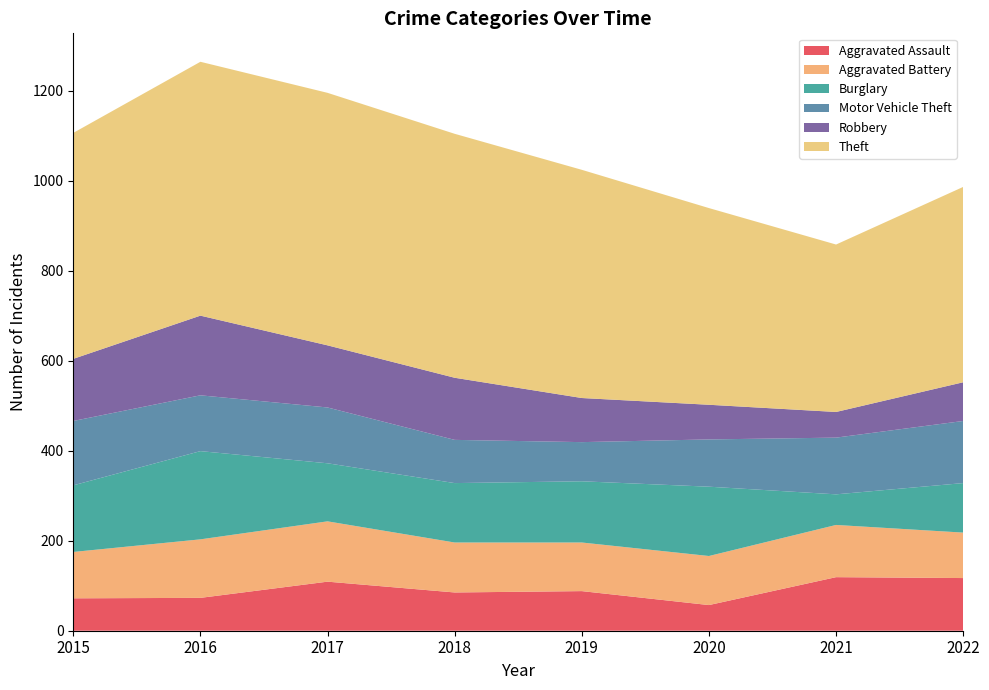

Reading left to right, list all the values displayed in this chart.

Aggravated Assault: 2015=72	2016=73	2017=109	2018=85	2019=88	2020=57	2021=119	2022=117
Aggravated Battery: 2015=103	2016=130	2017=134	2018=111	2019=108	2020=109	2021=116	2022=101
Burglary: 2015=148	2016=196	2017=129	2018=132	2019=136	2020=154	2021=68	2022=110
Motor Vehicle Theft: 2015=143	2016=124	2017=124	2018=96	2019=87	2020=105	2021=126	2022=138
Robbery: 2015=138	2016=177	2017=138	2018=138	2019=98	2020=77	2021=57	2022=86
Theft: 2015=502	2016=564	2017=561	2018=542	2019=507	2020=437	2021=372	2022=434